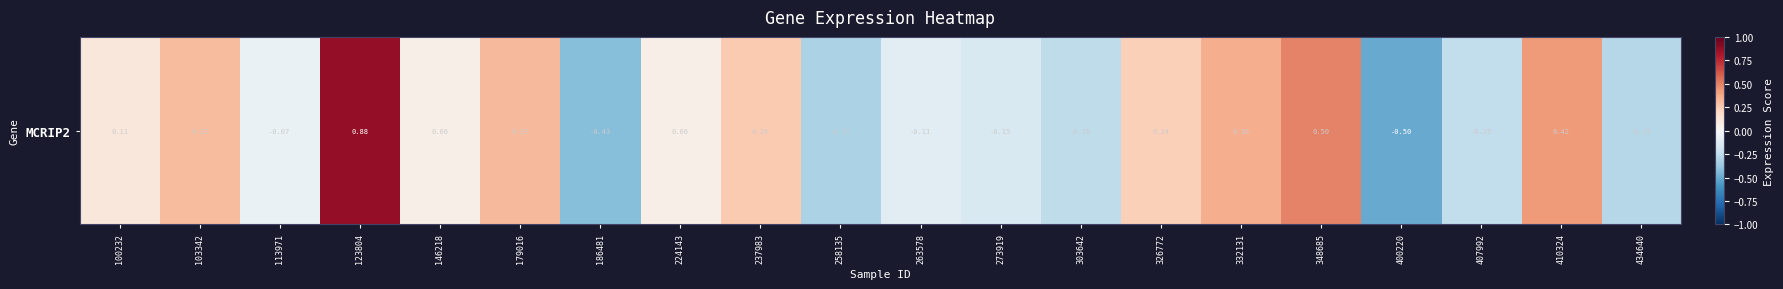

Where is the data nearest to the value 0?

146218